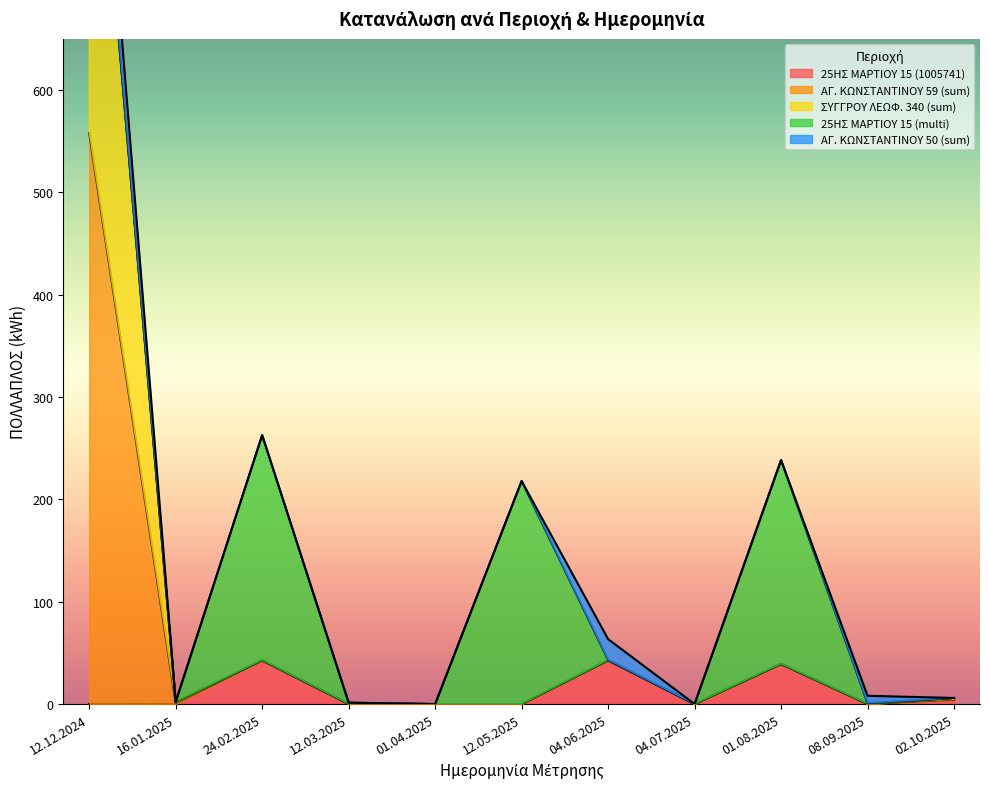

Rank the categories by ΑΓ. ΚΩΝΣΤΑΝΤΙΝΟΥ 59 (sum) value from highest to lowest.

12.12.2024, 24.02.2025, 04.06.2025, 01.08.2025, 02.10.2025, 16.01.2025, 12.03.2025, 08.09.2025, 04.07.2025, 01.04.2025, 12.05.2025